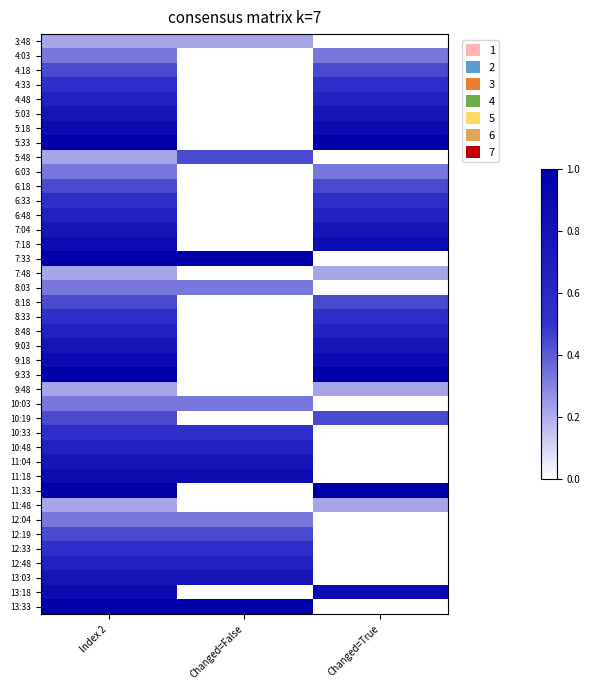

What is the spread (max minus min) of values at Changed=False?

1.0